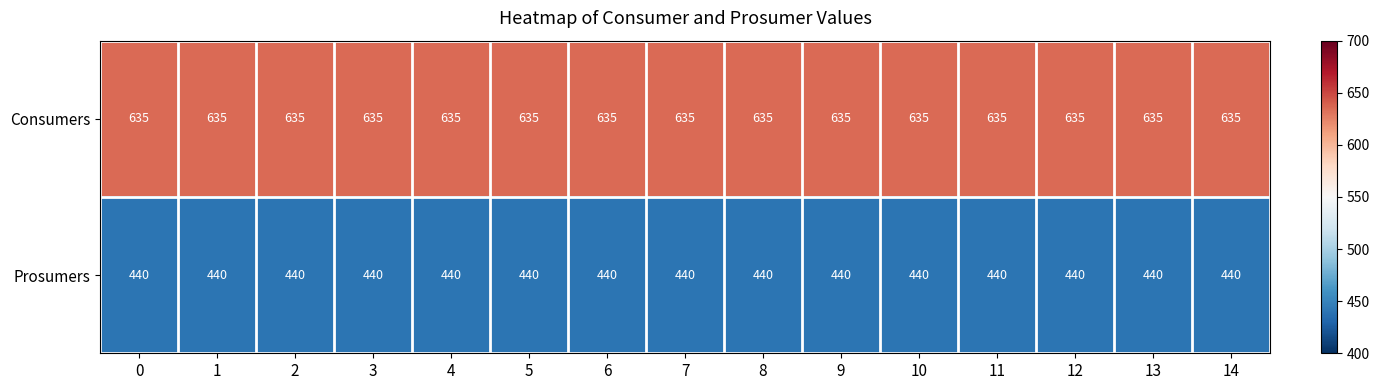

List the series in order of their peak value, lowest first.

Prosumers, Consumers